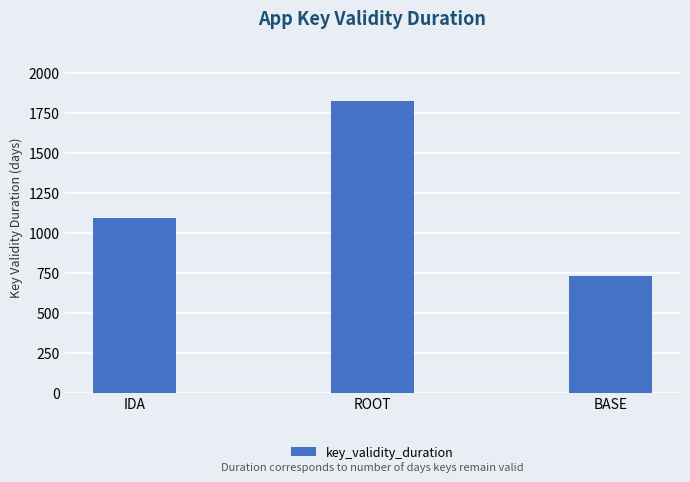

At which category does the chart reach its peak across all series?

ROOT